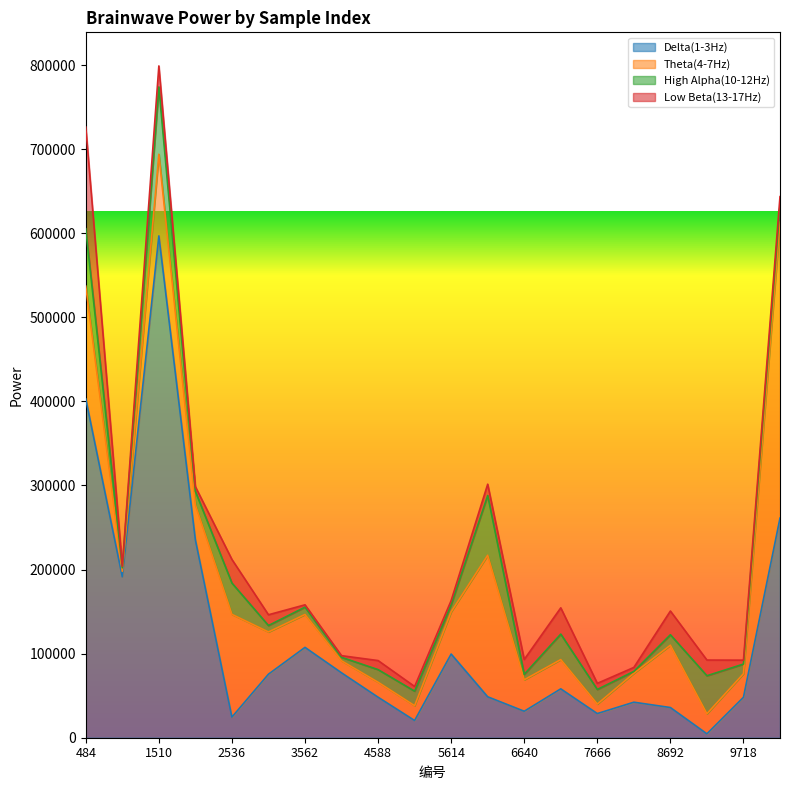

What is the value of the High Alpha(10-12Hz) point at the 15th from the left?

17371